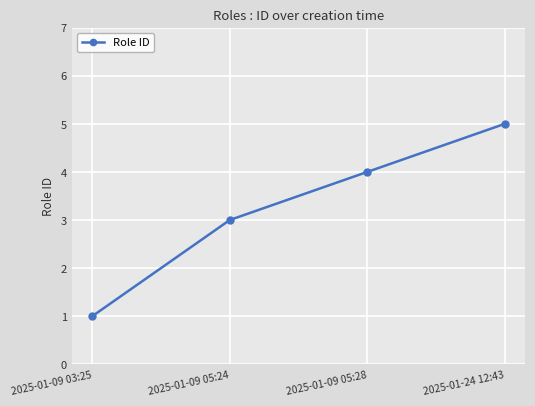

Reading left to right, extract all data points from this chart.

1	3	4	5